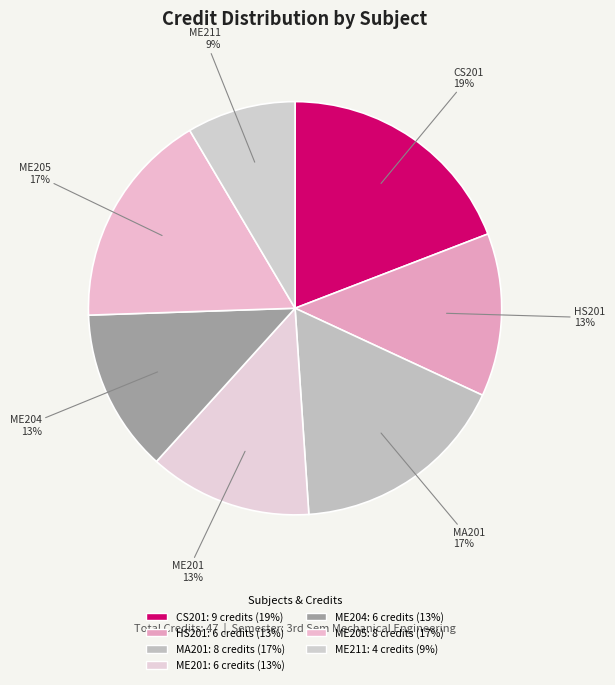

To the nearest percent, what percentage of the pie is ME211?

9%